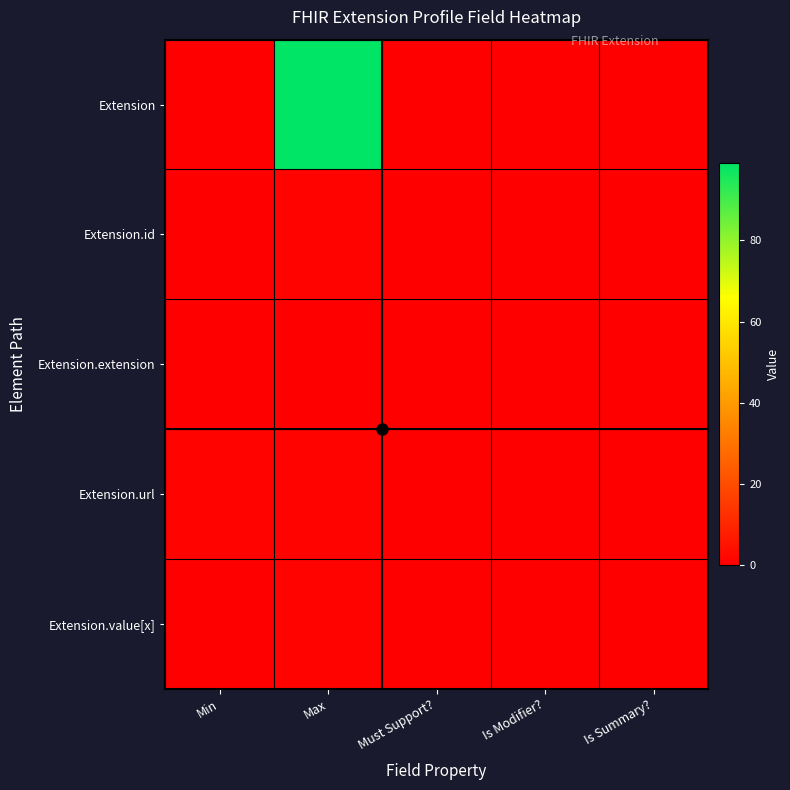

Reading left to right, what are all the values shown in this chart?

Extension: Min=0	Max=99	Must Support?=0	Is Modifier?=0	Is Summary?=0
Extension.id: Min=0	Max=1	Must Support?=0	Is Modifier?=0	Is Summary?=0
Extension.extension: Min=0	Max=0	Must Support?=0	Is Modifier?=0	Is Summary?=0
Extension.url: Min=1	Max=1	Must Support?=0	Is Modifier?=0	Is Summary?=0
Extension.value[x]: Min=0	Max=1	Must Support?=0	Is Modifier?=0	Is Summary?=0